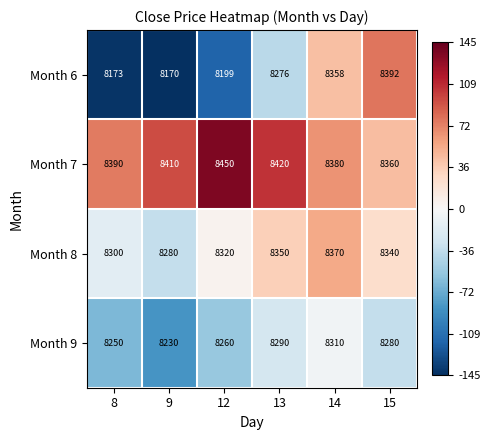

How many categories are shown in the chart?

6